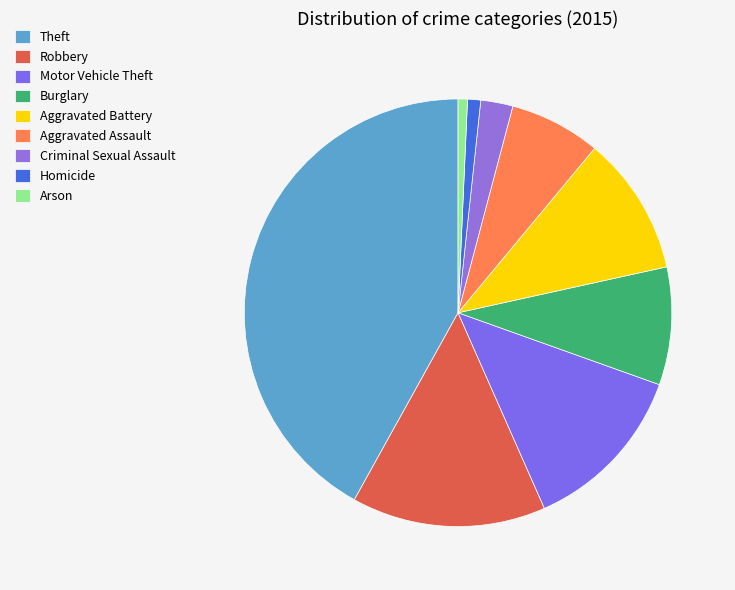

Does Aggravated Assault account for over 50% of the chart?

No